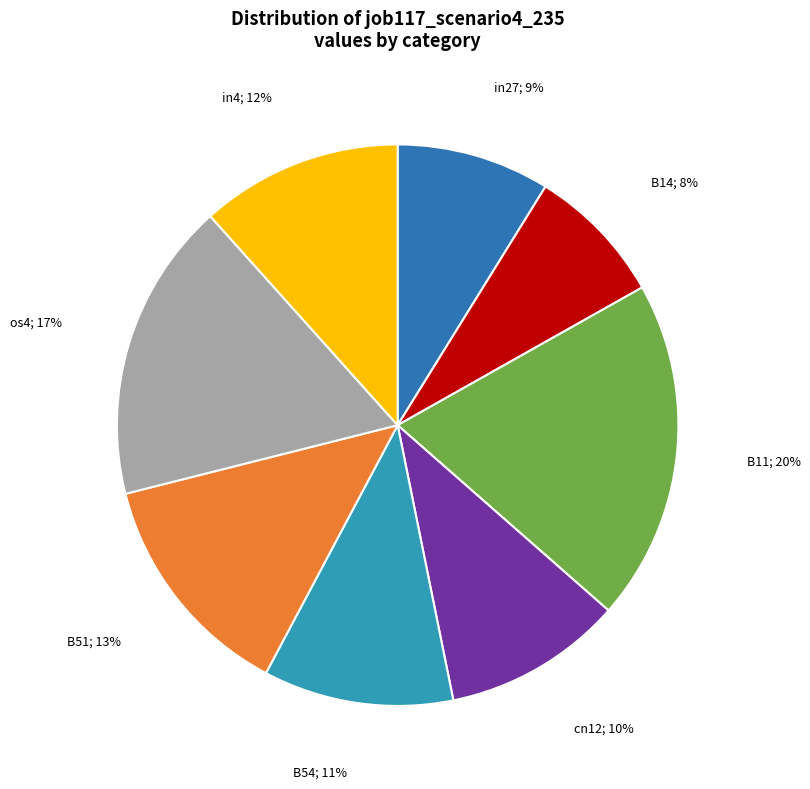

To the nearest percent, what is the difference between the largest and smallest slice percentages?

12%